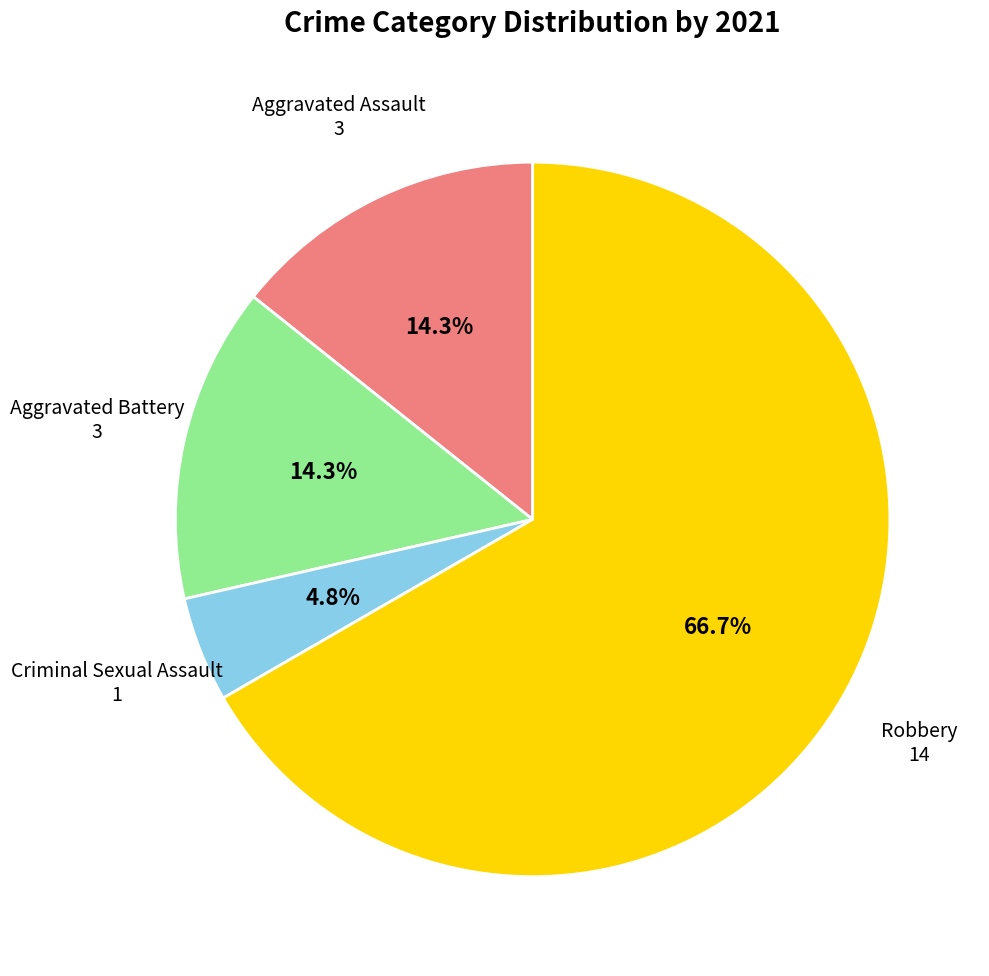

True or false: Criminal Sexual Assault accounts for 5% of the total.

True